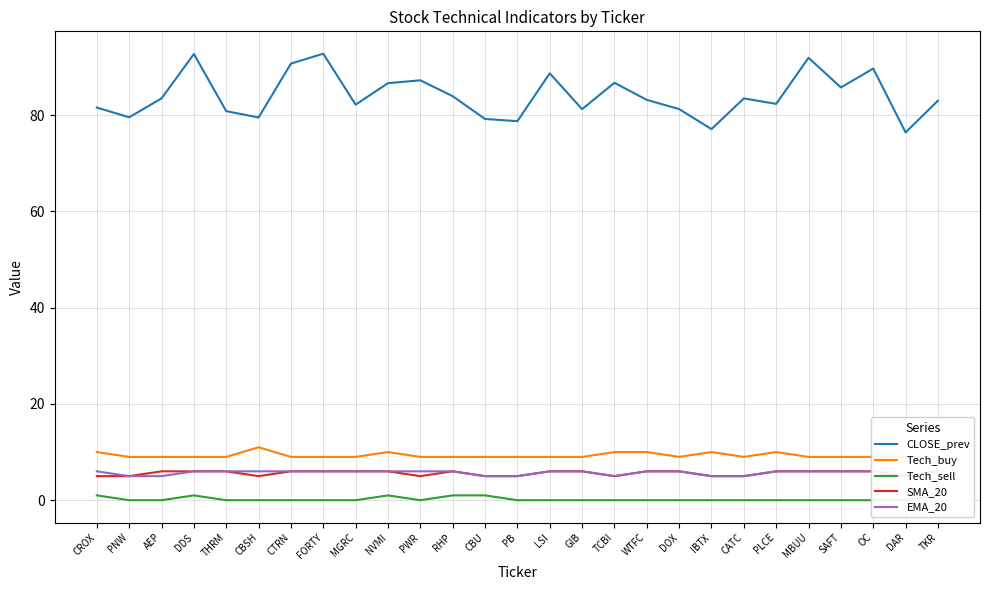

True or false: Tech_sell and Tech_buy intersect in this chart.

False